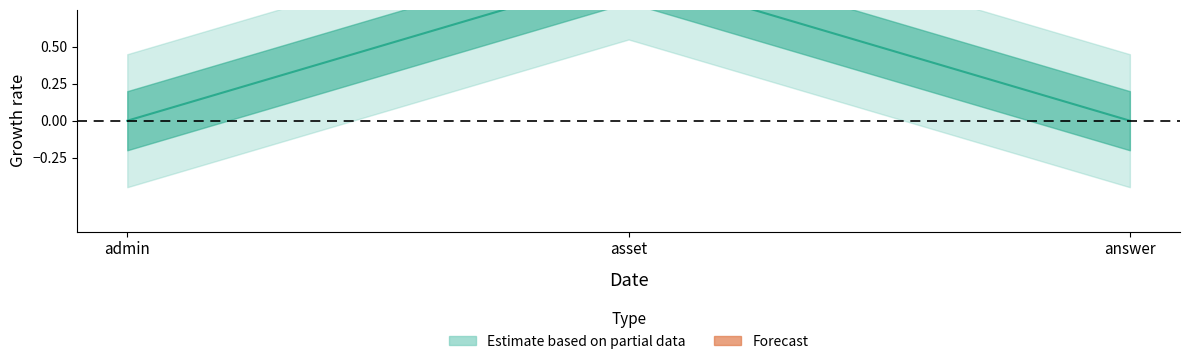

What is the sum of the values at asset and admin?

1